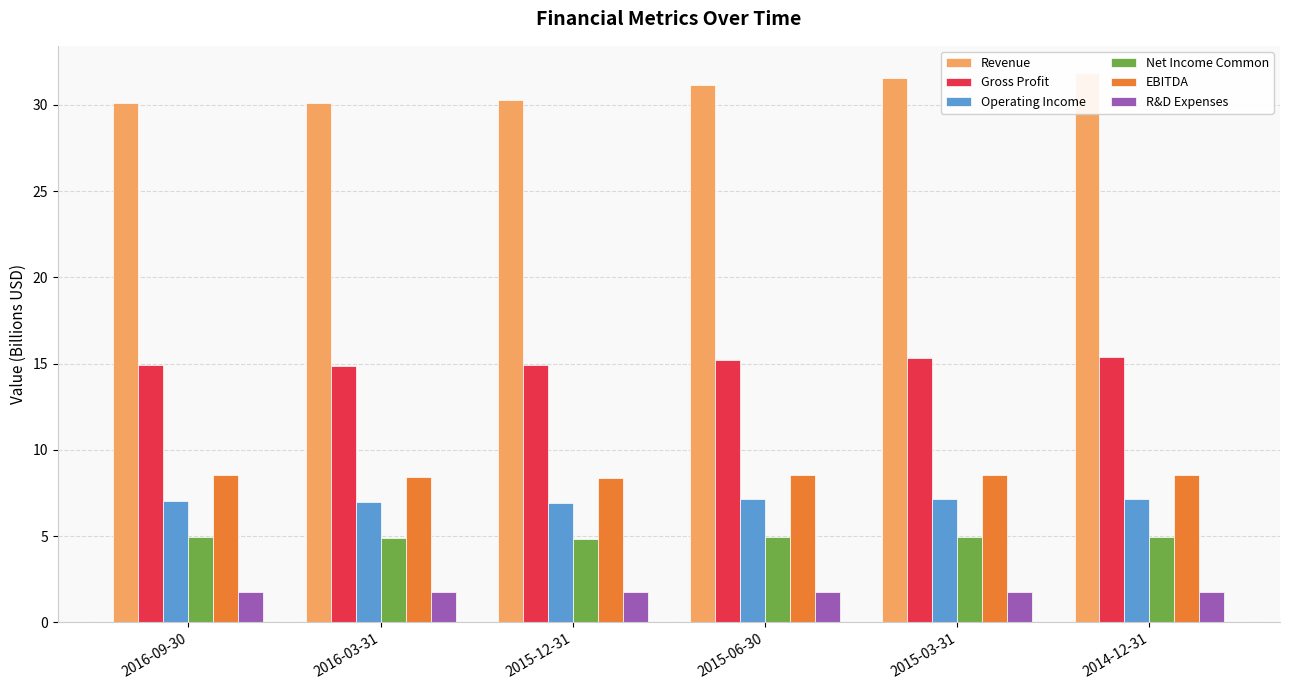

Reading left to right, transcribe all the data shown in this chart.

Revenue: 2016-09-30=30.1	2016-03-31=30.1	2015-12-31=30.3	2015-06-30=31.1	2015-03-31=31.6	2014-12-31=31.8
Gross Profit: 2016-09-30=14.9	2016-03-31=14.9	2015-12-31=14.9	2015-06-30=15.2	2015-03-31=15.3	2014-12-31=15.4
Operating Income: 2016-09-30=7.1	2016-03-31=7.0	2015-12-31=6.9	2015-06-30=7.1	2015-03-31=7.1	2014-12-31=7.1
Net Income Common: 2016-09-30=4.9	2016-03-31=4.9	2015-12-31=4.8	2015-06-30=5.0	2015-03-31=4.9	2014-12-31=5.0
EBITDA: 2016-09-30=8.5	2016-03-31=8.5	2015-12-31=8.4	2015-06-30=8.5	2015-03-31=8.5	2014-12-31=8.5
R&D Expenses: 2016-09-30=1.7	2016-03-31=1.8	2015-12-31=1.8	2015-06-30=1.8	2015-03-31=1.8	2014-12-31=1.8